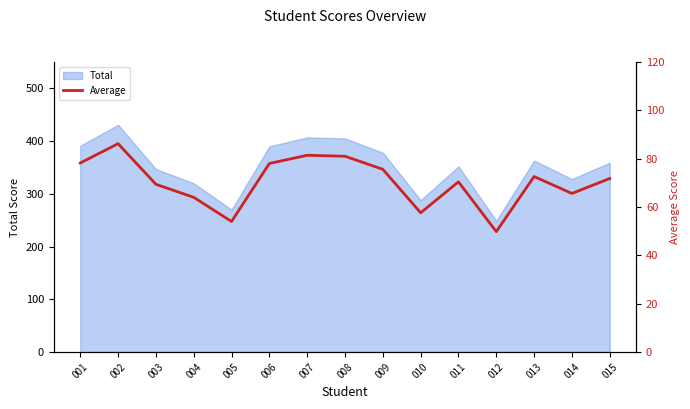

List the labels in order of value, smallest first.

012, 005, 010, 004, 014, 003, 011, 015, 013, 009, 006, 001, 008, 007, 002